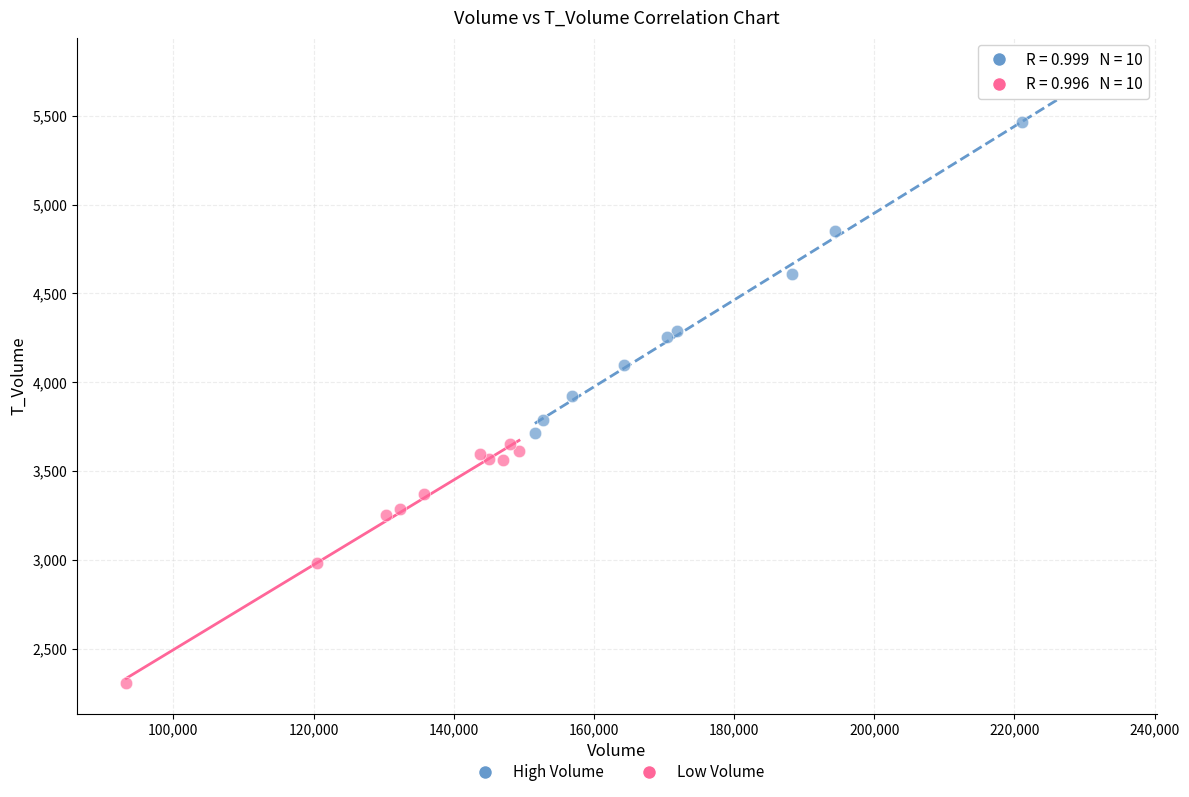

Which series has the largest Y range (max minus min)?

High Volume